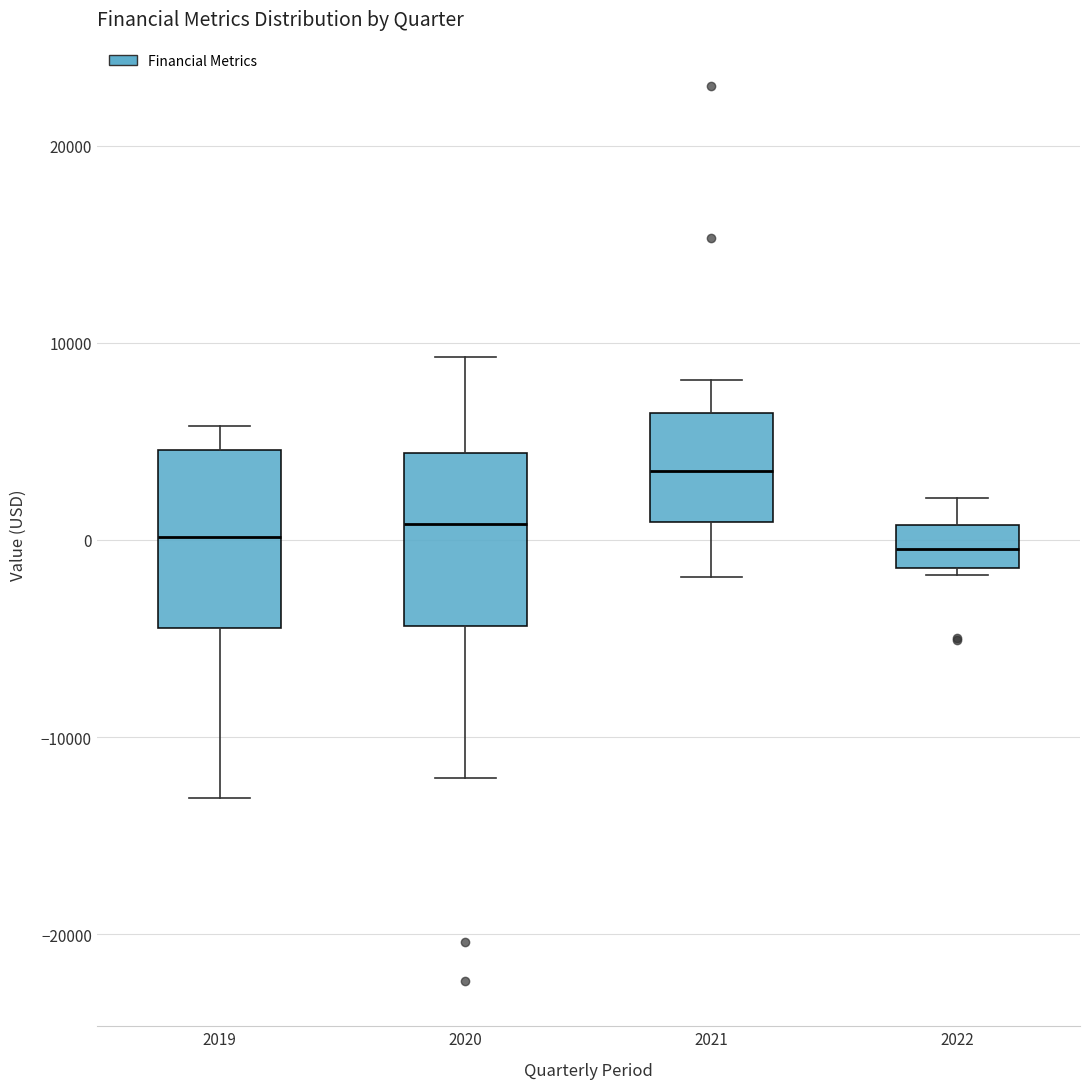

Reading left to right, transcribe this box plot: for each box, give where its median line is, the range the box spans, and where its two whiskers end, as read against the y-axis. The values are not printed on the chart, so give them approximately, as read against the axis.

2019: median 0, box -4000 to 5000, whiskers -13000 to 6000
2020: median 1000, box -4000 to 4000, whiskers -12000 to 9000
2021: median 4000, box 1000 to 6000, whiskers -2000 to 8000
2022: median 0, box -1000 to 1000, whiskers -2000 to 2000